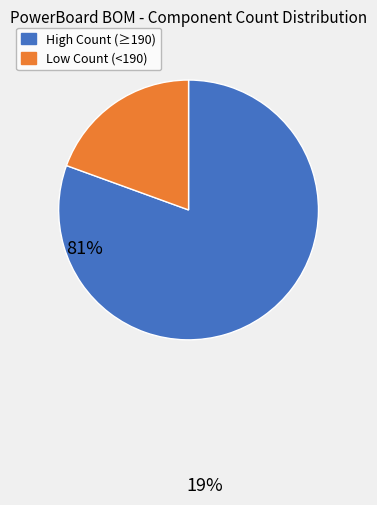

Does any single category account for the majority?

Yes